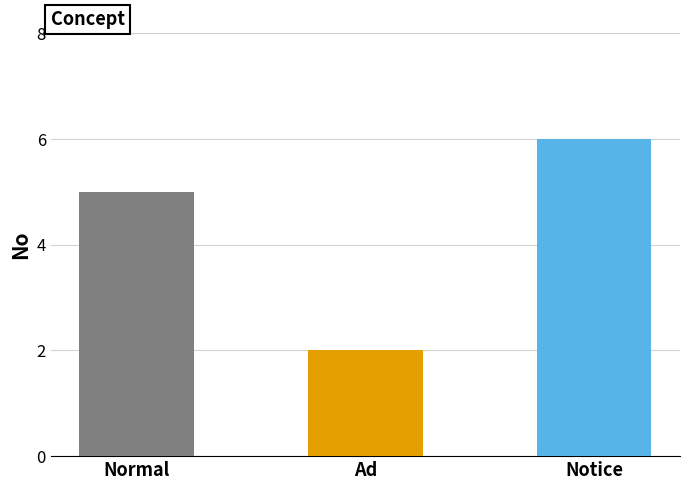

What is the change in value from Ad to Notice?

+4